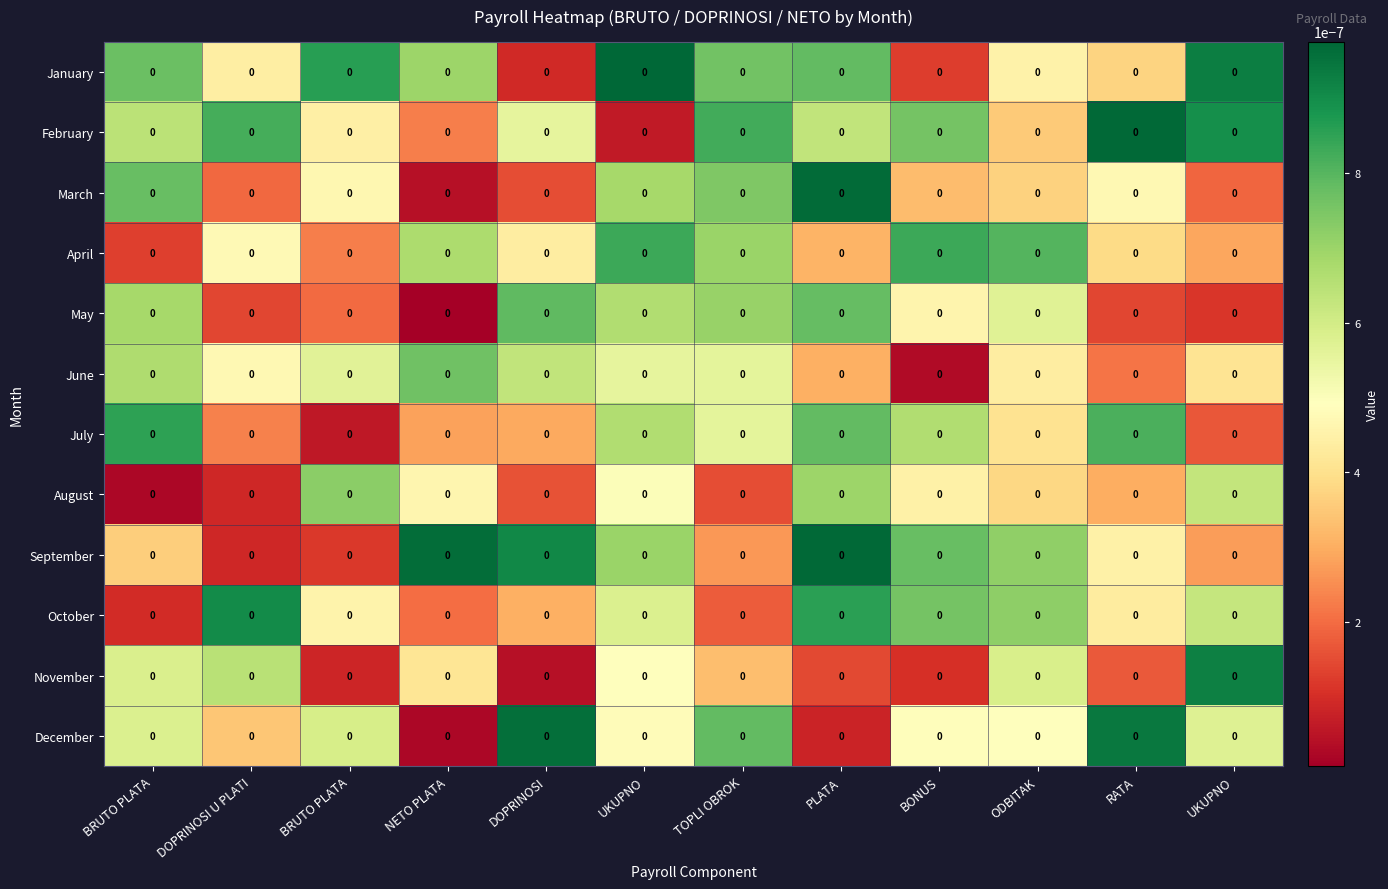

At how many categories does at least one series exceed 0?

12